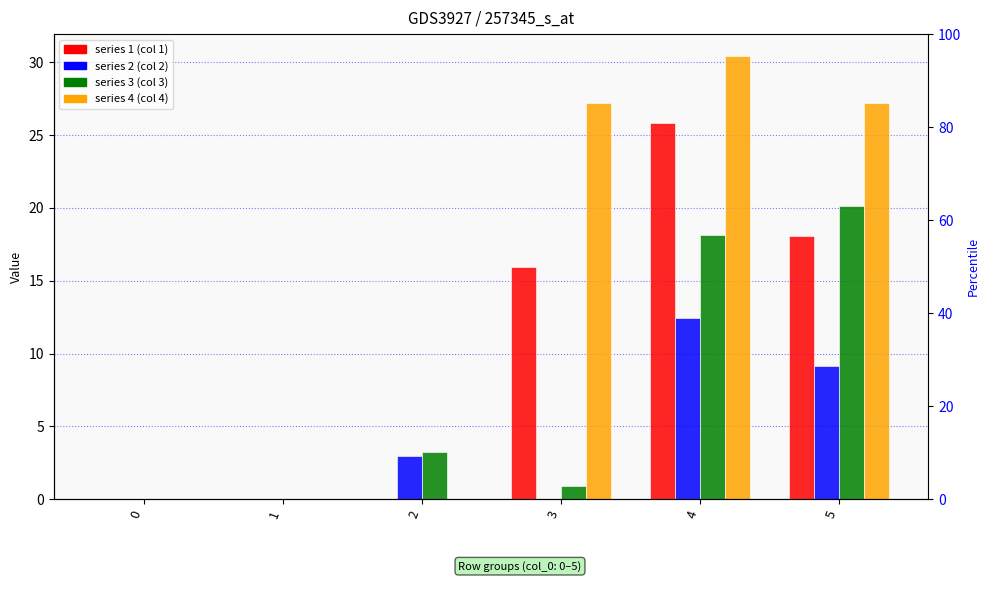

At which category is the sum across all series the highest?

4